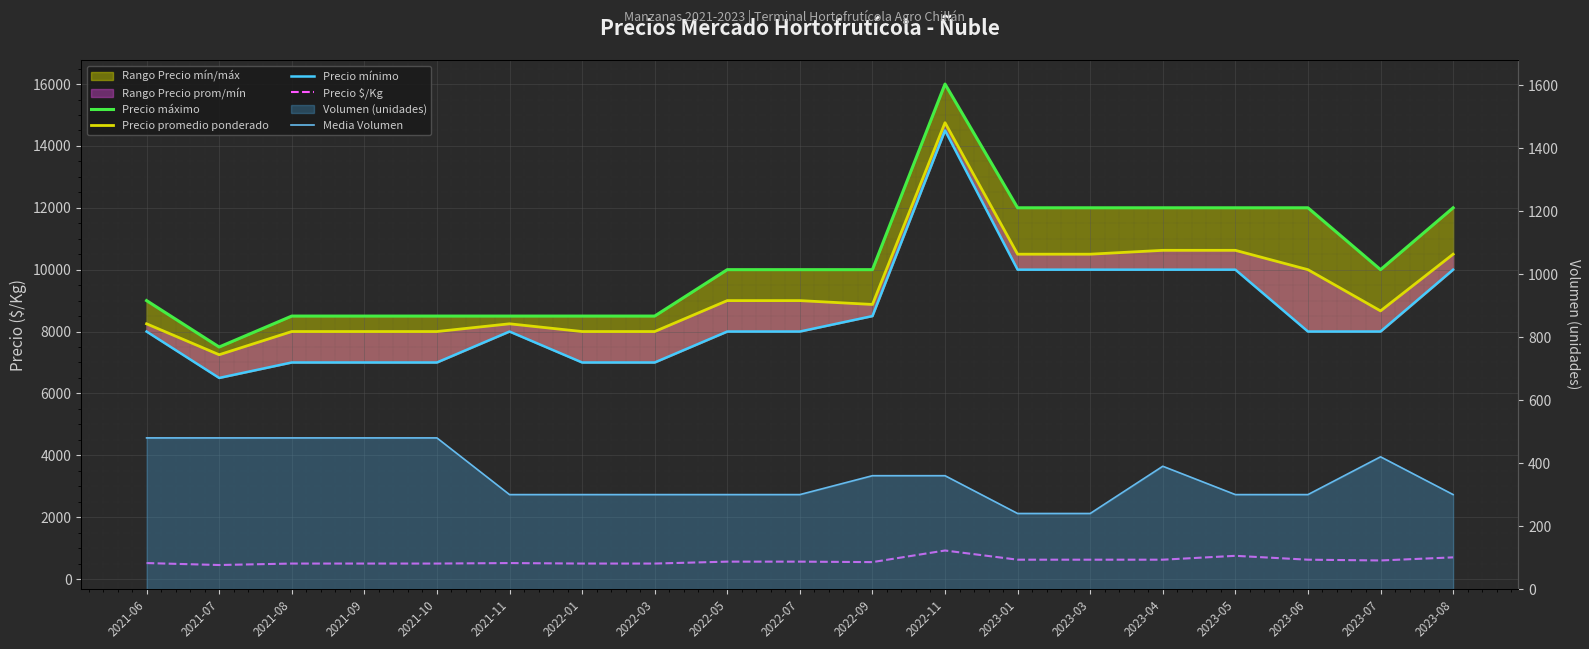

Reading left to right, extract all data points from this chart.

Precio máximo: 2021-06=9000	2021-07=7500	2021-08=8500	2021-09=8500	2021-10=8500	2021-11=8500	2022-01=8500	2022-03=8500	2022-05=10000	2022-07=10000	2022-09=10000	2022-11=16000	2023-01=12000	2023-03=12000	2023-04=12000	2023-05=12000	2023-06=12000	2023-07=10000	2023-08=12000
Precio promedio ponderado: 2021-06=8250	2021-07=7250	2021-08=8000	2021-09=8000	2021-10=8000	2021-11=8250	2022-01=8000	2022-03=8000	2022-05=9000	2022-07=9000	2022-09=8875	2022-11=14750	2023-01=10500	2023-03=10500	2023-04=10625	2023-05=10625	2023-06=10000	2023-07=8667	2023-08=10500
Precio mínimo: 2021-06=8000	2021-07=6500	2021-08=7000	2021-09=7000	2021-10=7000	2021-11=8000	2022-01=7000	2022-03=7000	2022-05=8000	2022-07=8000	2022-09=8500	2022-11=14500	2023-01=10000	2023-03=10000	2023-04=10000	2023-05=10000	2023-06=8000	2023-07=8000	2023-08=10000
Precio $/Kg: 2021-06=516	2021-07=453	2021-08=500	2021-09=500	2021-10=500	2021-11=516	2022-01=500	2022-03=500	2022-05=562	2022-07=562	2022-09=547	2022-11=922	2023-01=625	2023-03=625	2023-04=625	2023-05=750	2023-06=625	2023-07=600	2023-08=700
Media Volumen: 2021-06=480	2021-07=480	2021-08=480	2021-09=480	2021-10=480	2021-11=300	2022-01=300	2022-03=300	2022-05=300	2022-07=300	2022-09=360	2022-11=360	2023-01=240	2023-03=240	2023-04=390	2023-05=300	2023-06=300	2023-07=420	2023-08=300